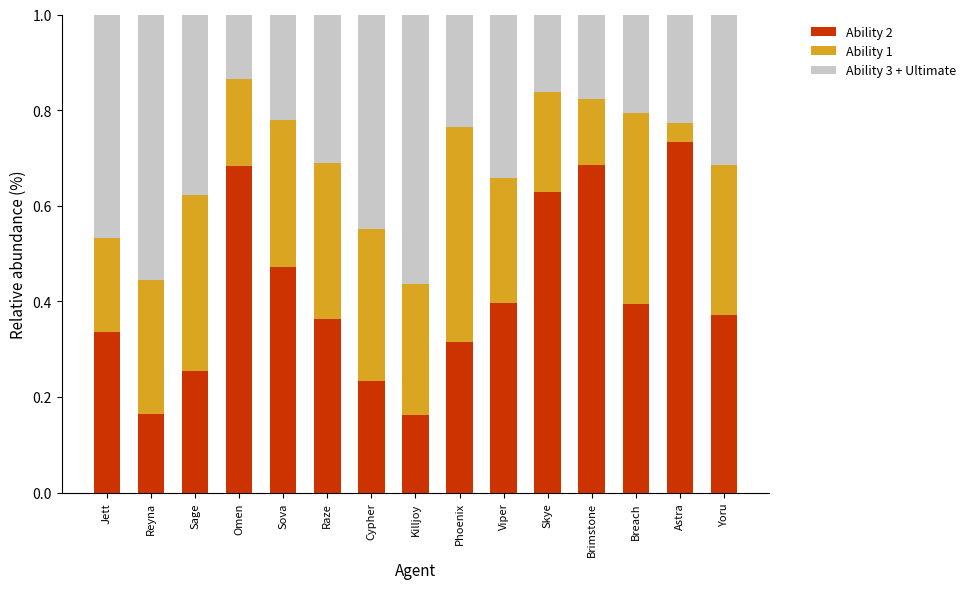

The value of Ability 2 at Sova is 0.1. True or false?

False